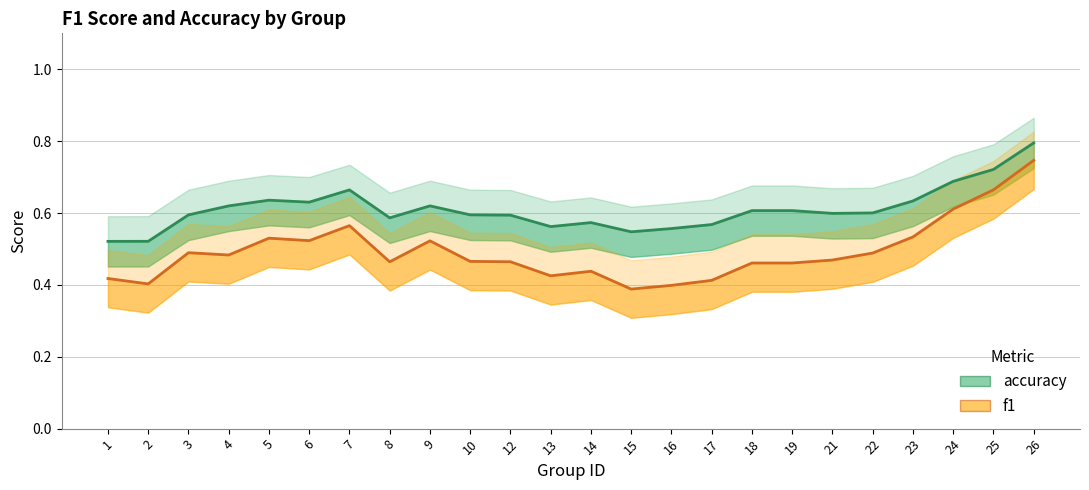

What are all the series names shown in the legend?

accuracy, f1